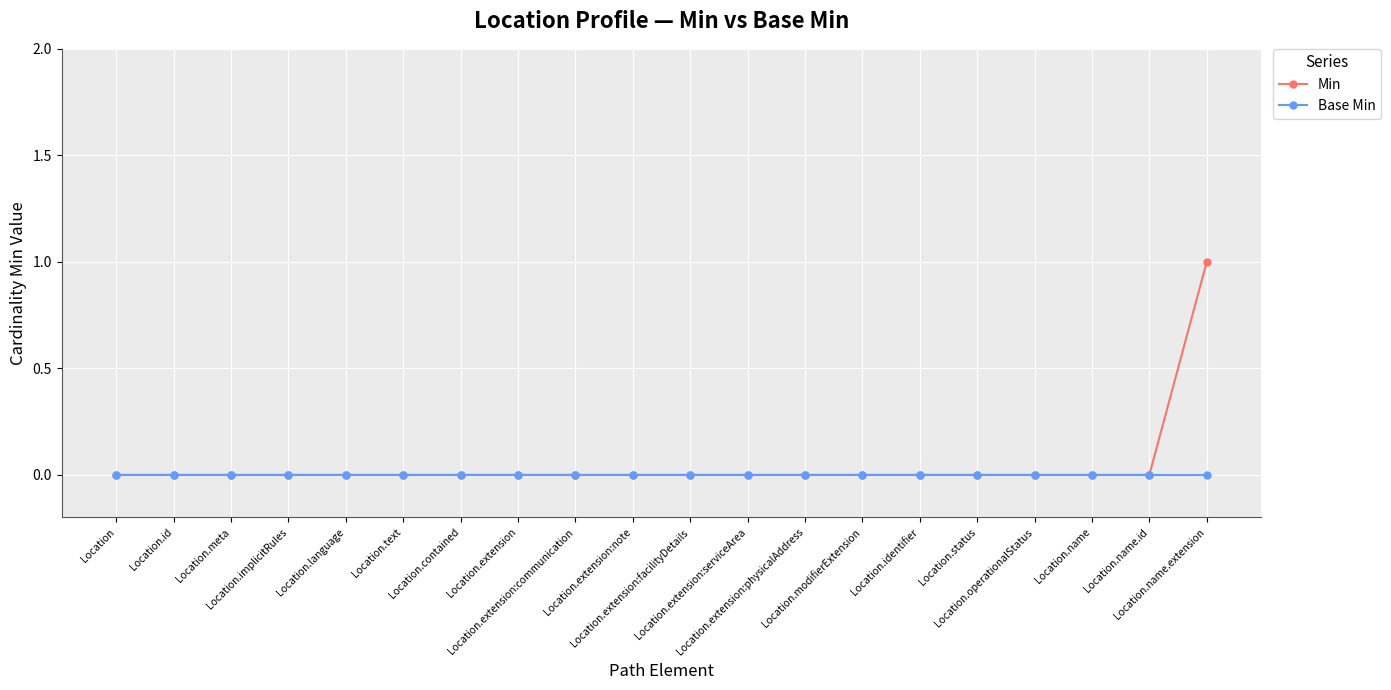

List the series in order of their peak value, highest first.

Min, Base Min